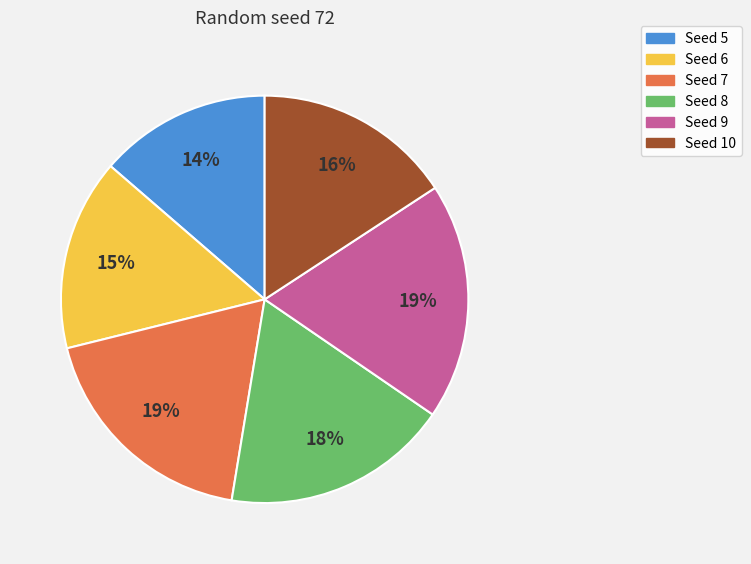

Is it true that Seed 8 is 18% of the pie?

True